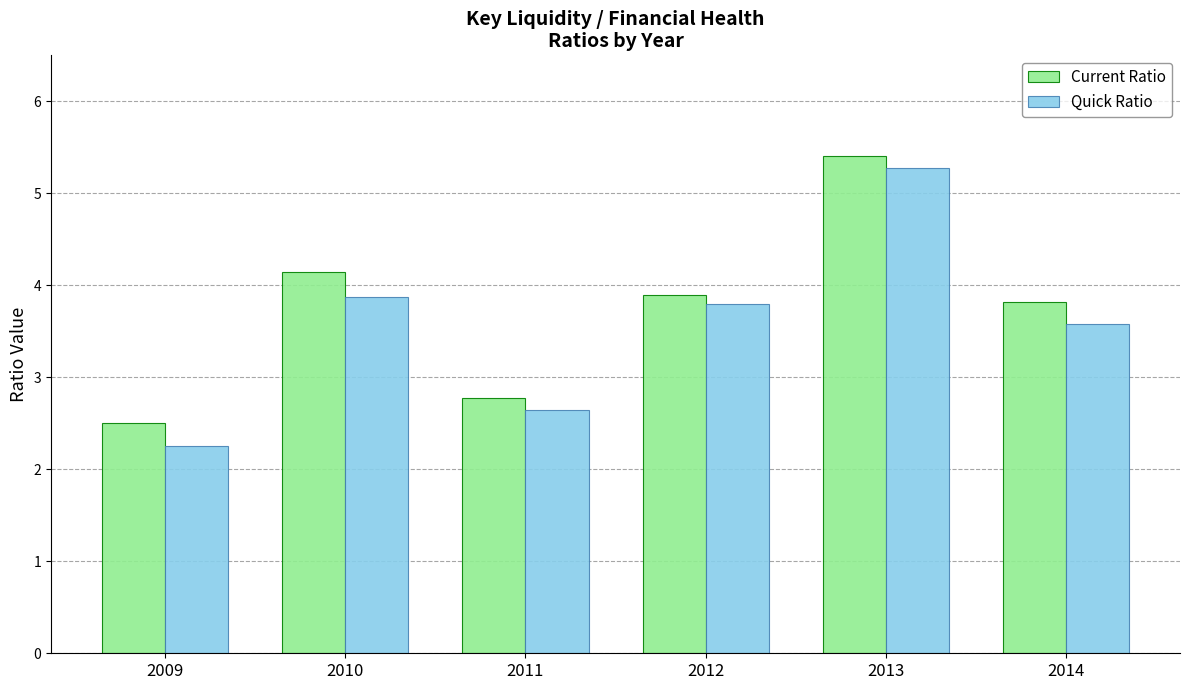

Between 2011 and 2014, which series saw the biggest shift?

Current Ratio